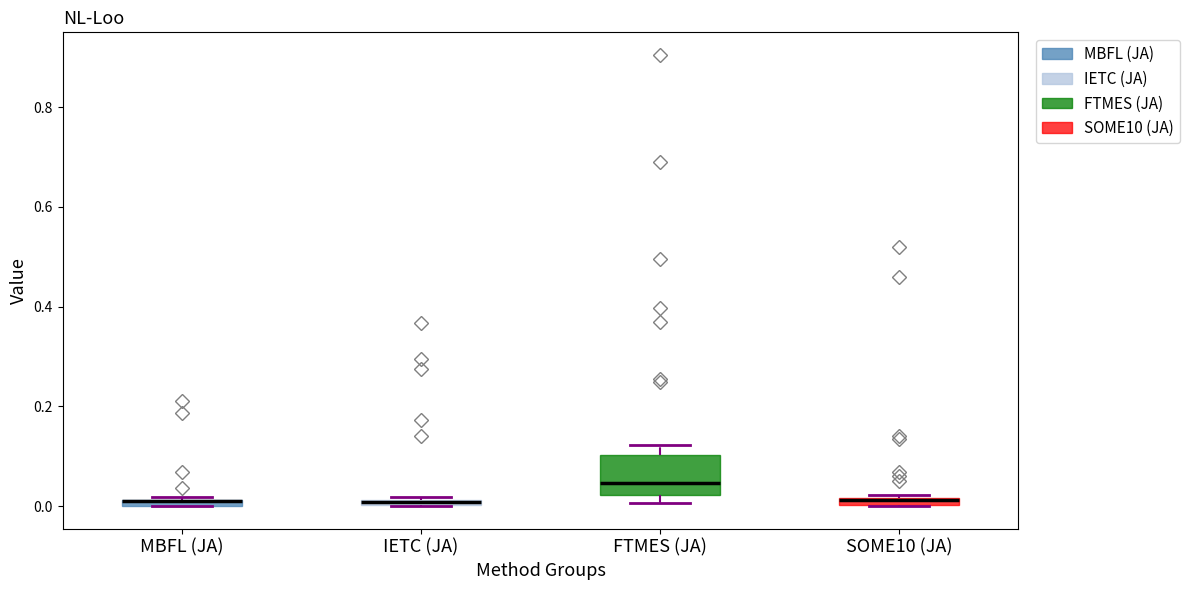

Which box is the tallest, from its lower edge to its upper edge?

FTMES (JA)